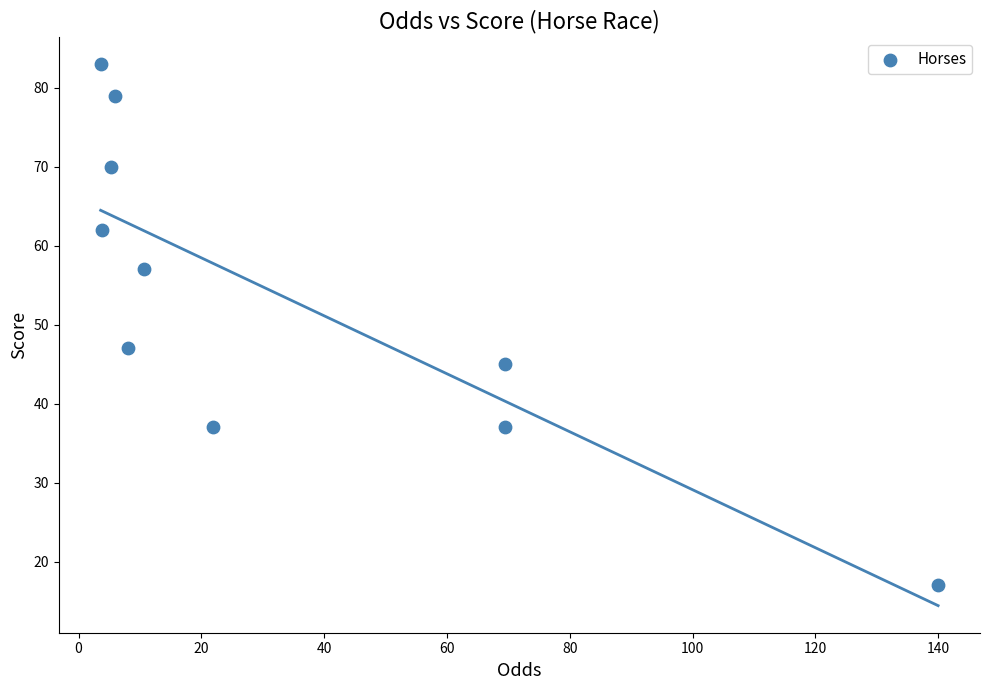

What is the range of Y values (max minus min)?

66